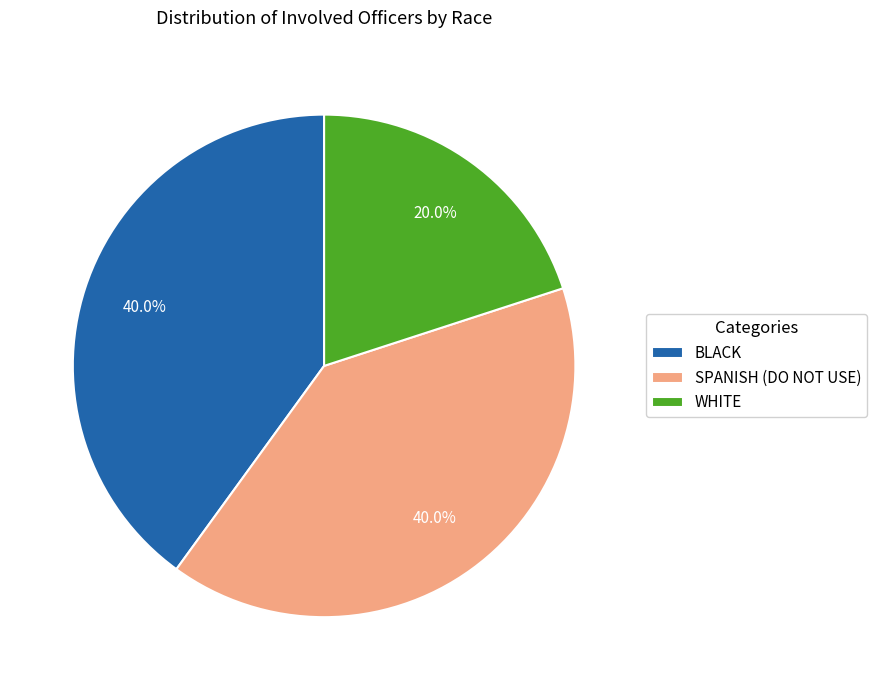

Which slice is the smallest?

WHITE